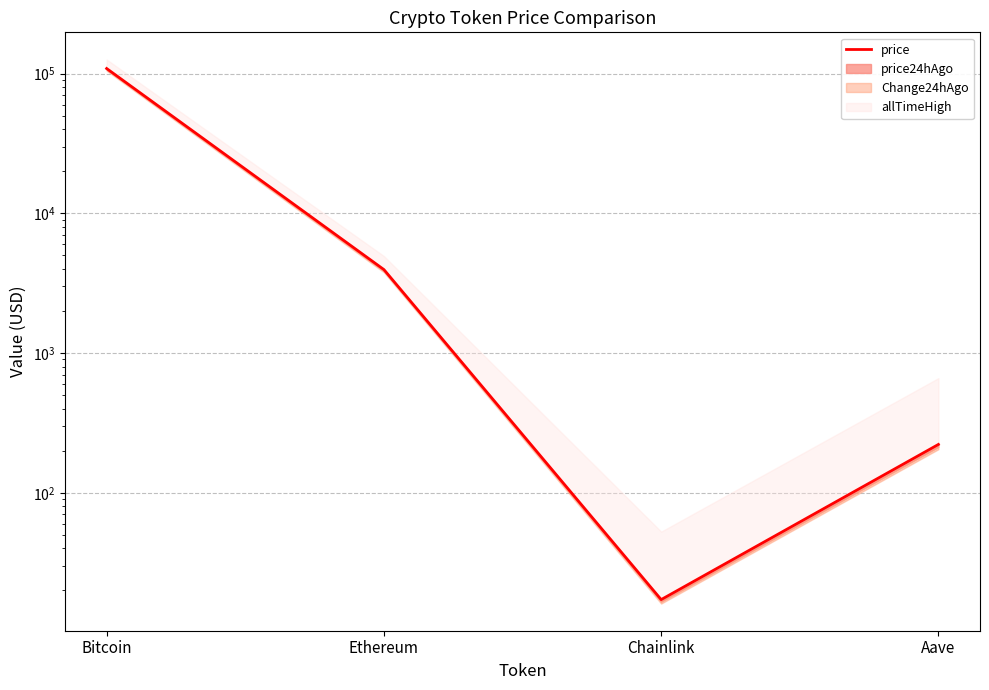

At which category does the data reach its first local valley?

Chainlink